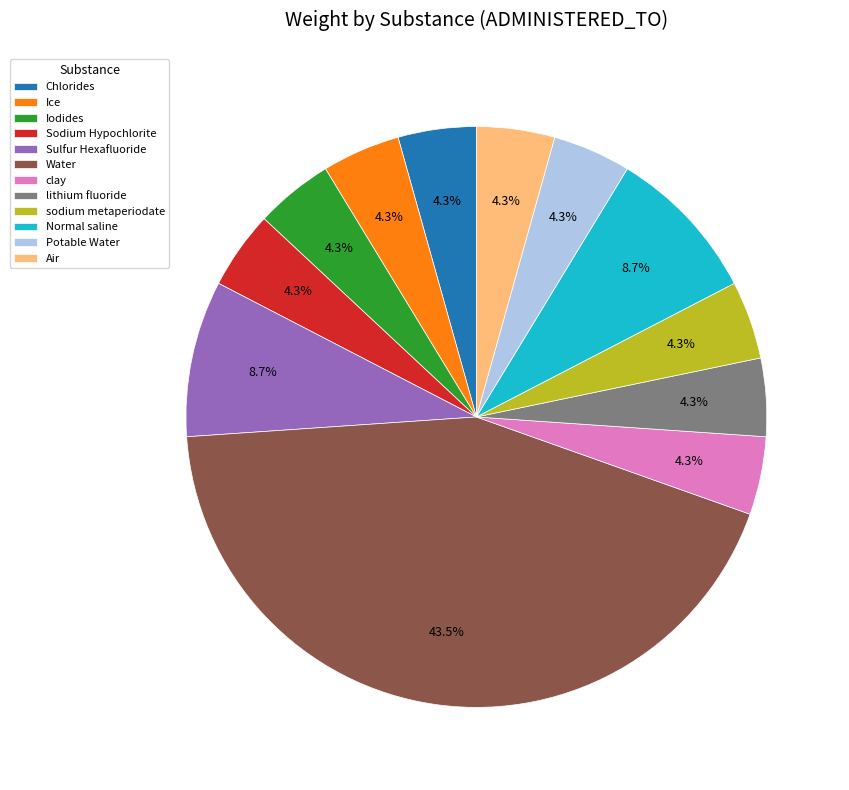

Is there any slice that represents more than half of the pie?

No